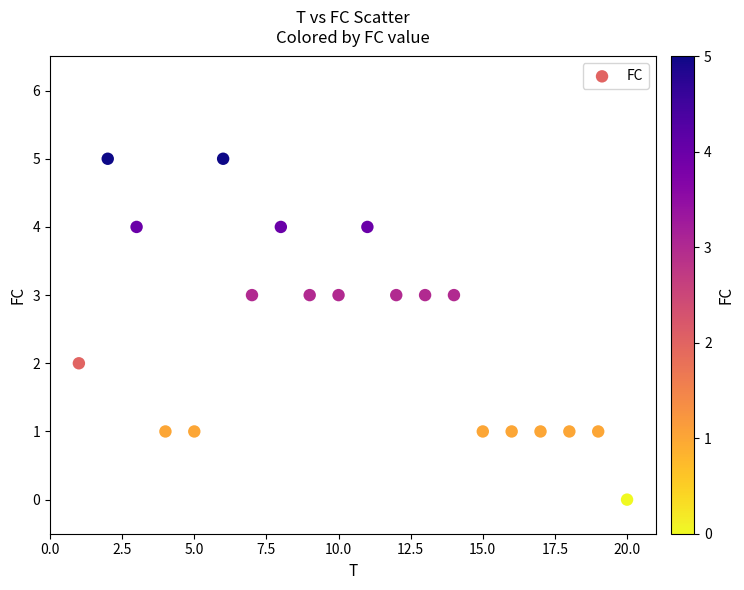

What is the range of Y values (max minus min)?

5